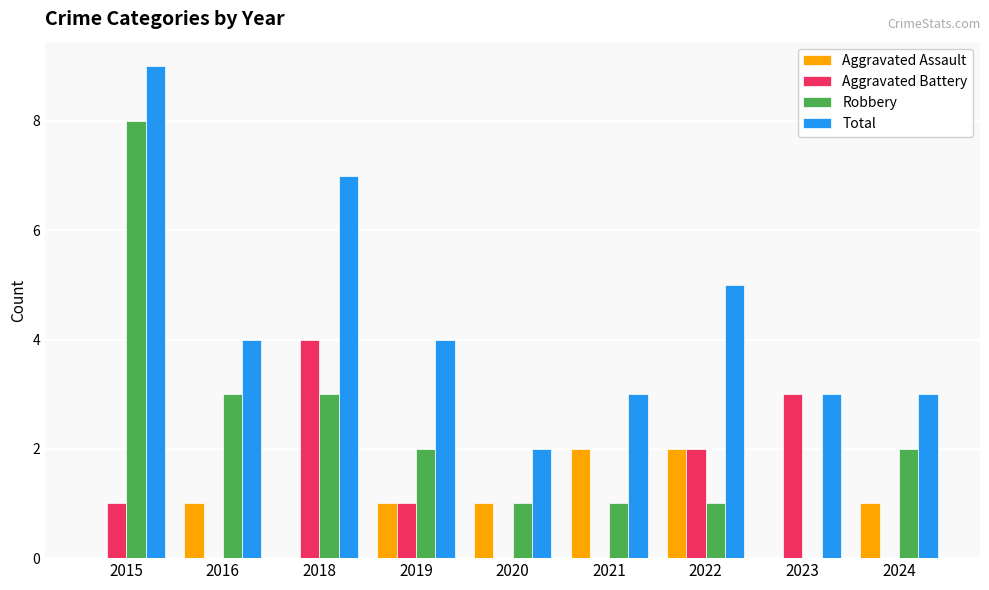

Is the value of Aggravated Assault at 2018 greater than the value of Robbery at 2020?

No